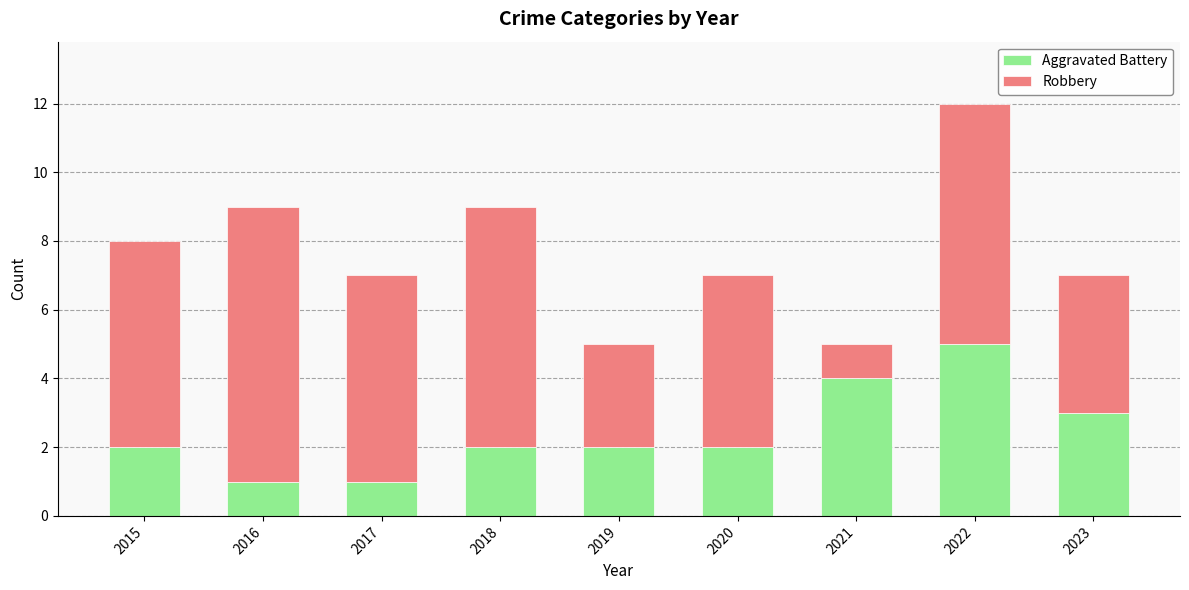

What is the difference between the maximum and minimum values in the Aggravated Battery series?

4